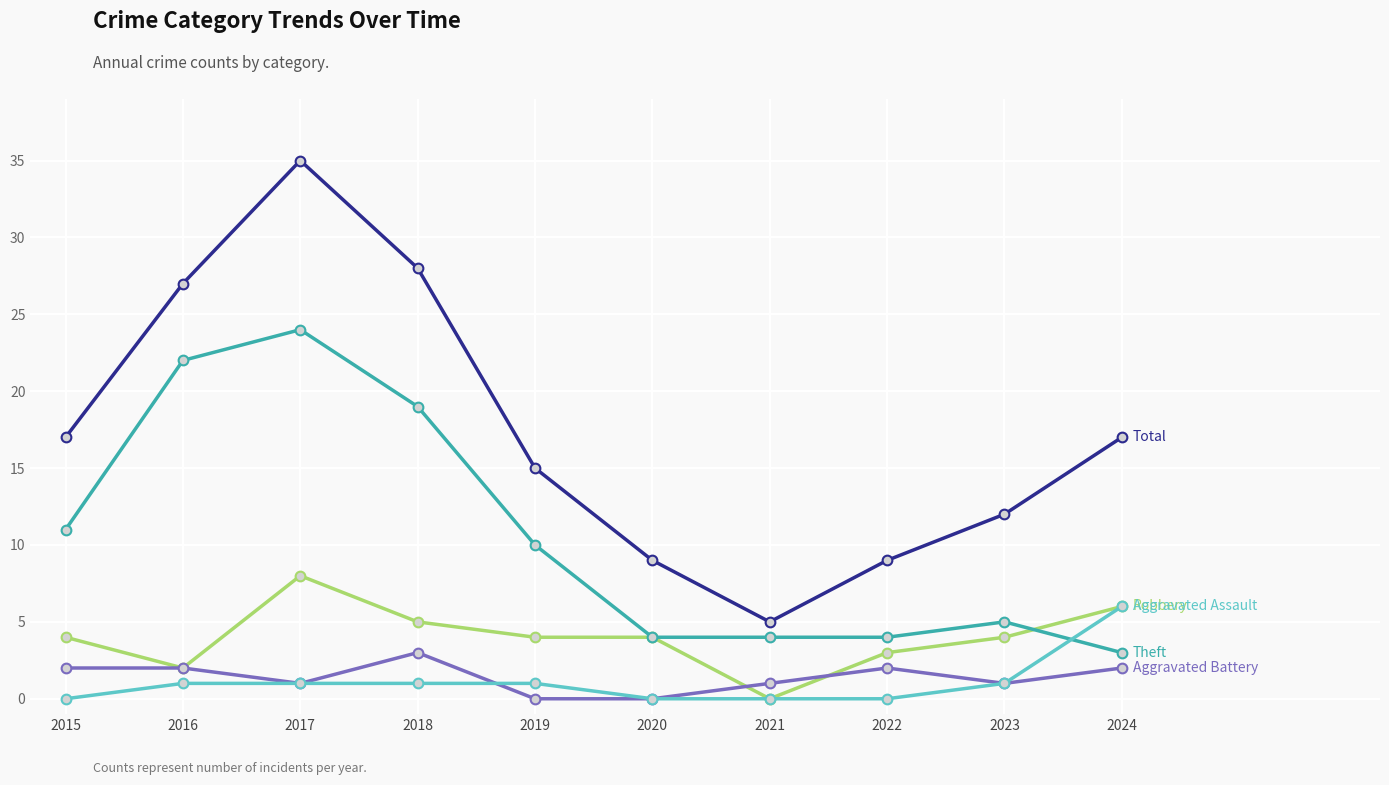

What is the total value across all series at 2024?

34